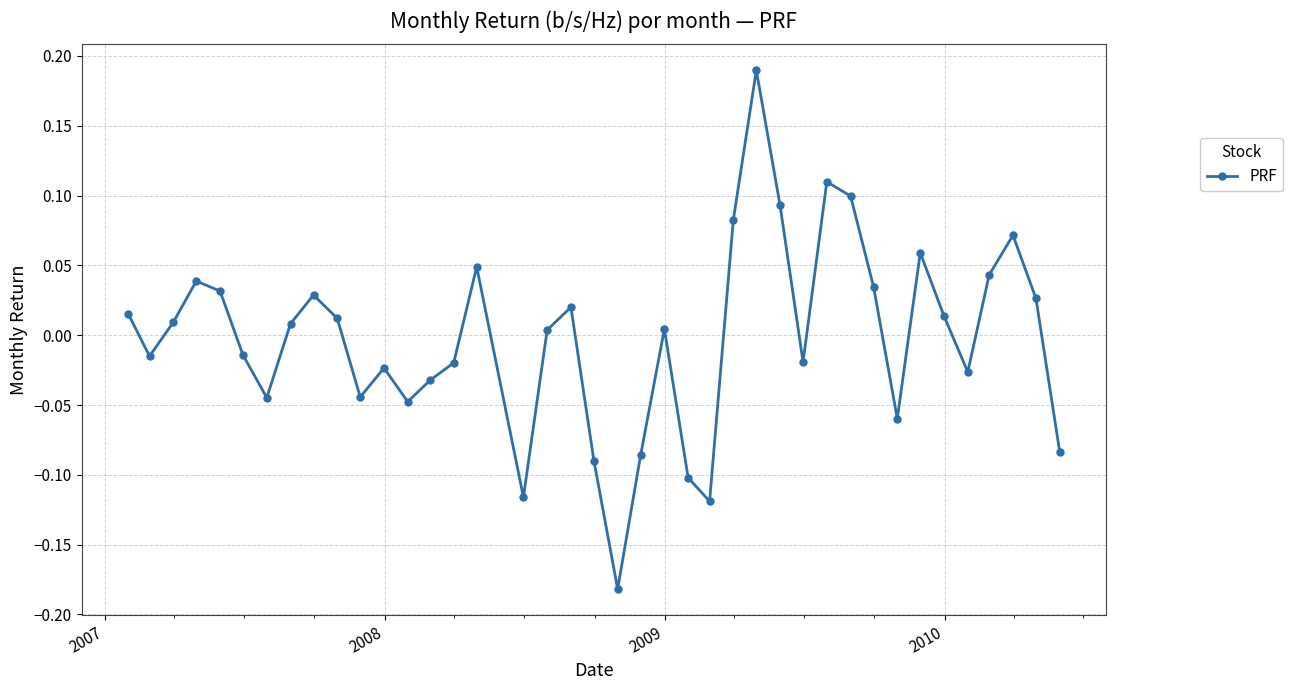

True or false: there are more than 0 points higher than both neighbors.

True